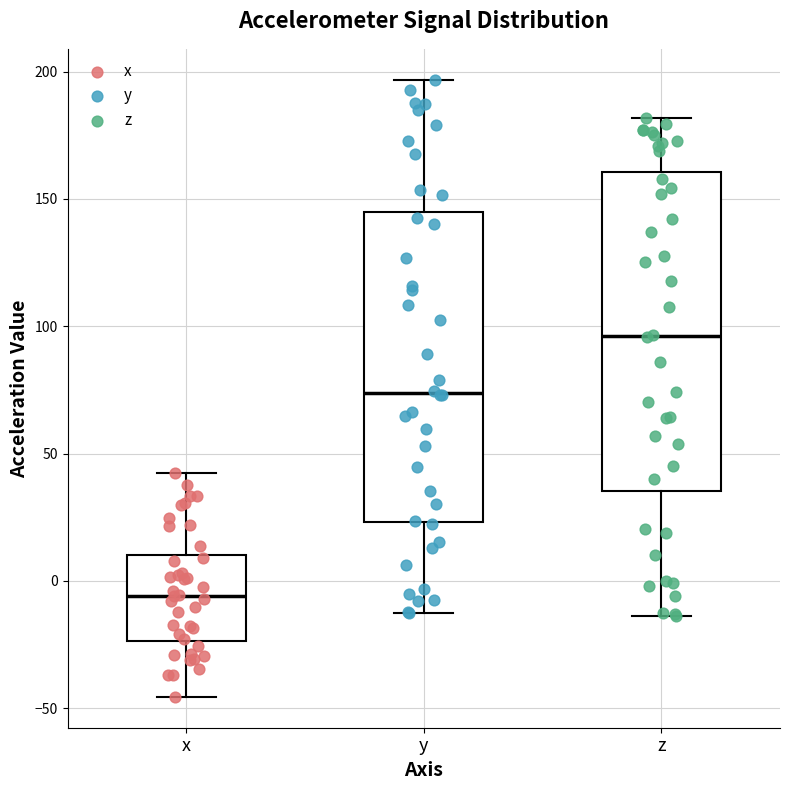

Which box has the highest median line?

z